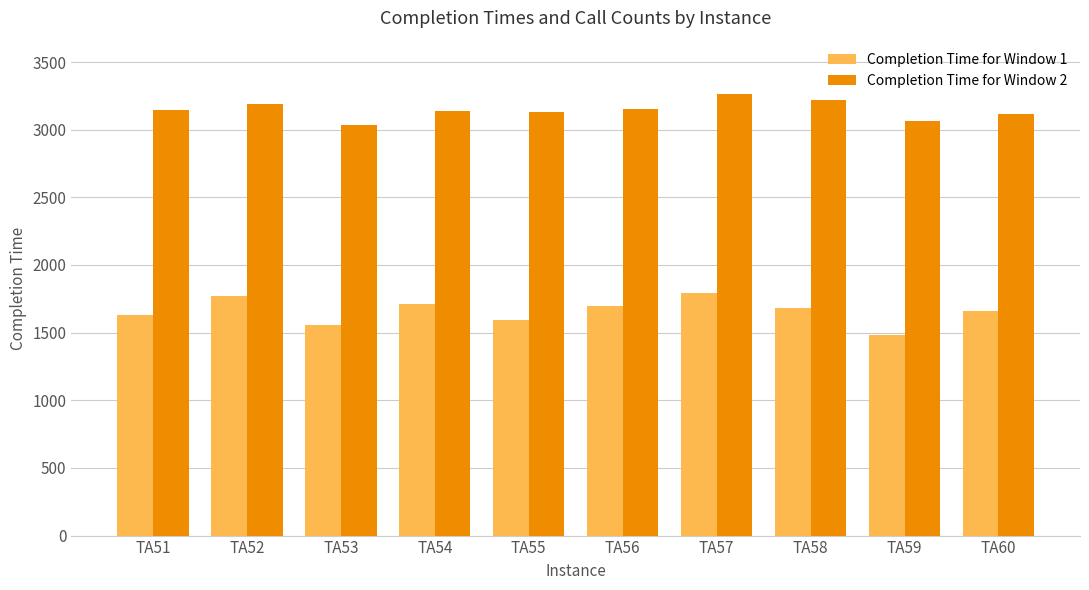

What is the sum of all Completion Time for Window 2 values?

31456